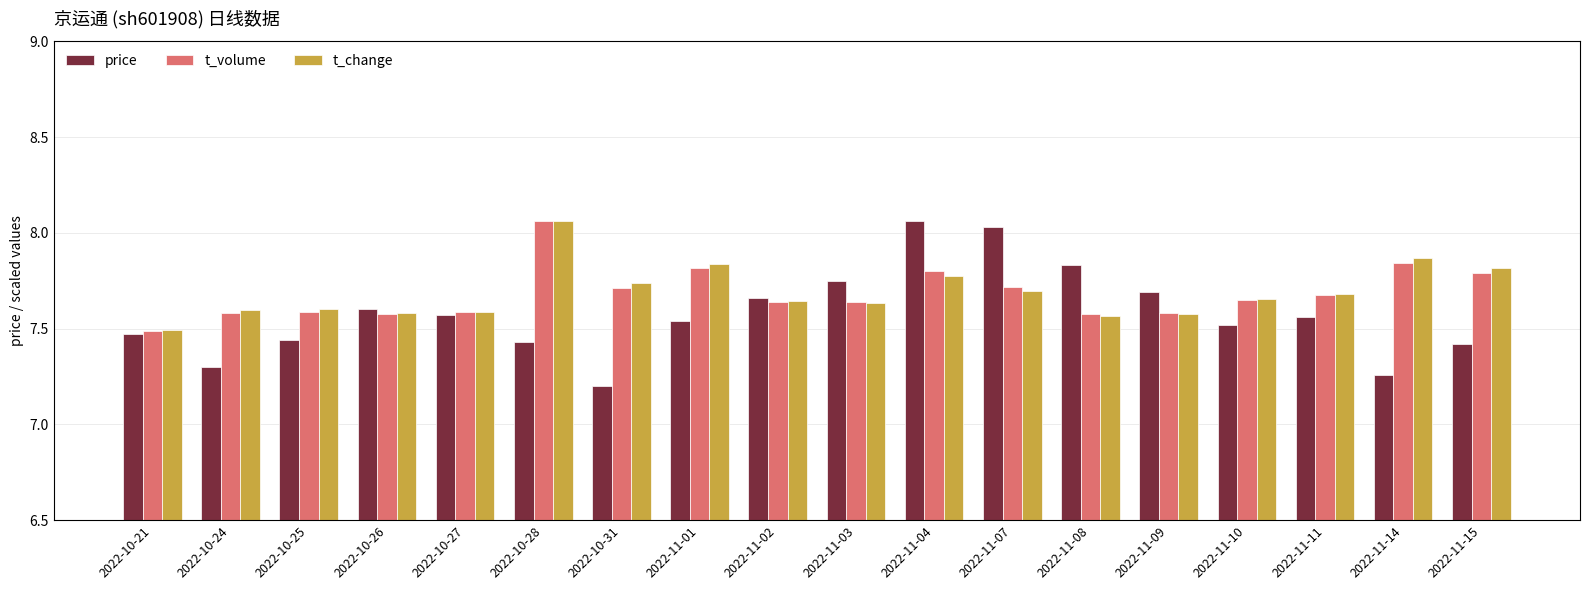

True or false: t_change has a value of 7.6 at 2022-11-08.

True